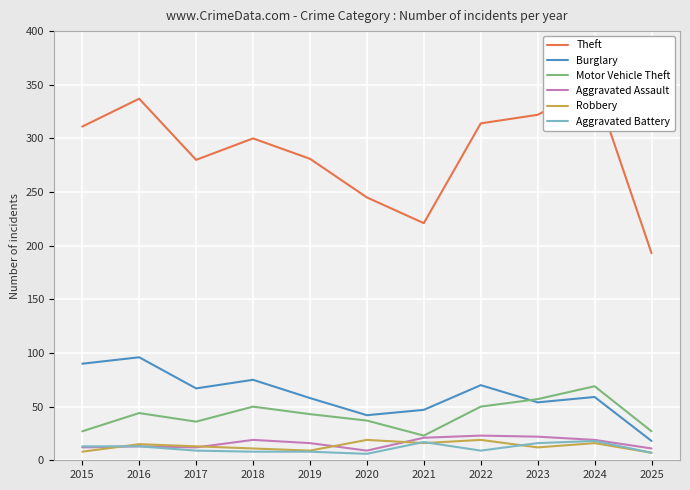

At which category does Aggravated Battery reach its first local peak?

2021